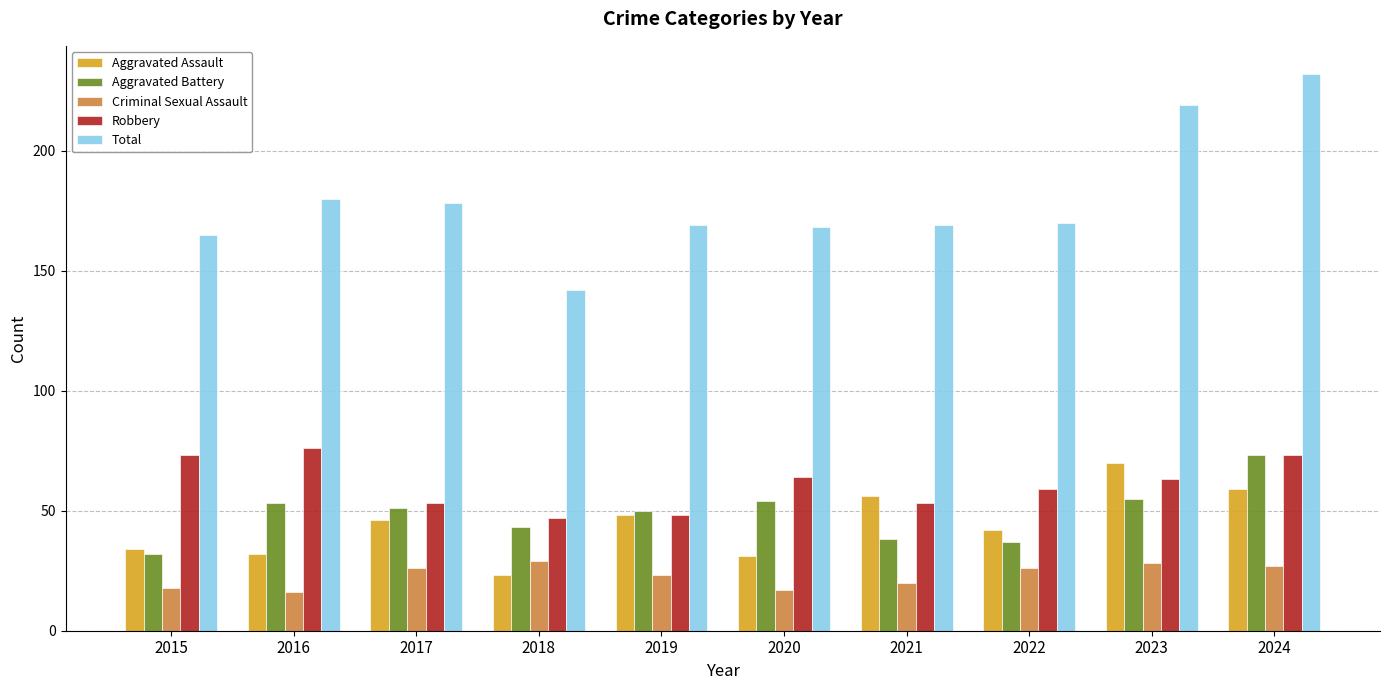

What is the value of the Aggravated Battery bar at the 9th from the left?

55